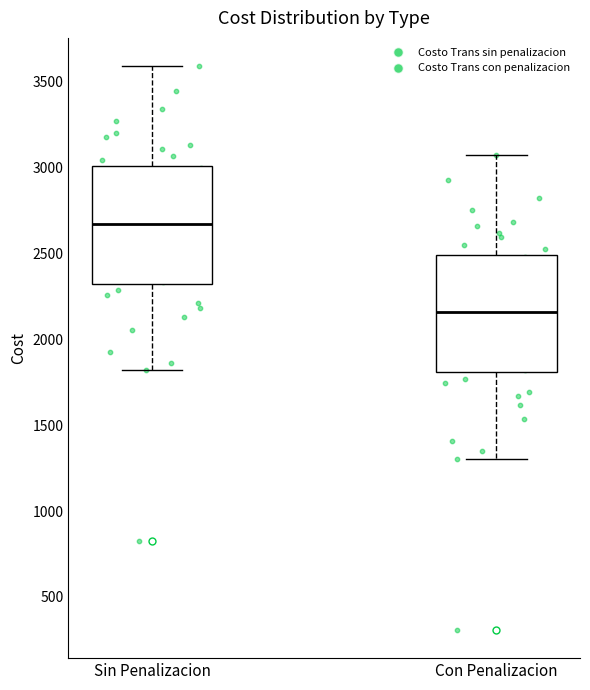

Which box has the highest median line?

Sin Penalizacion